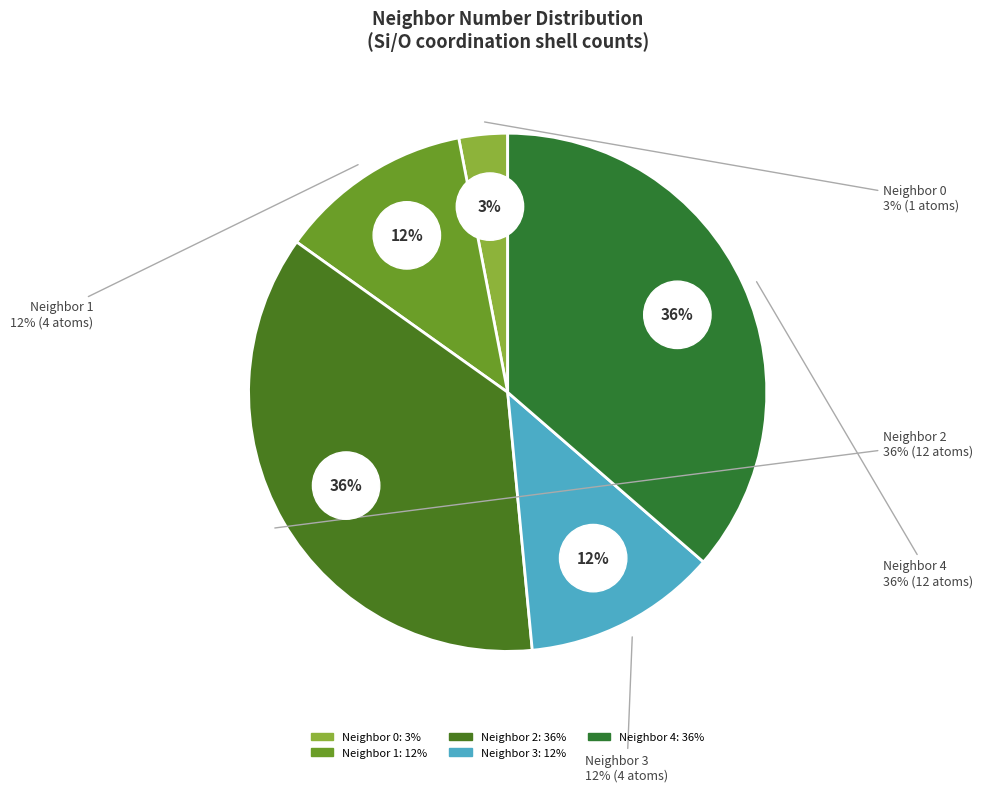

Is it true that 3 is 18% of the pie?

False